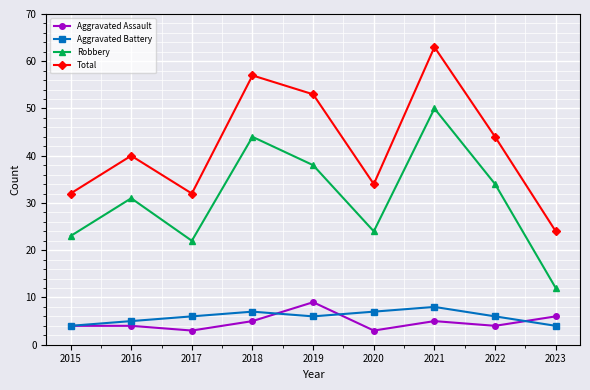

True or false: Total and Aggravated Assault cross at least once.

False